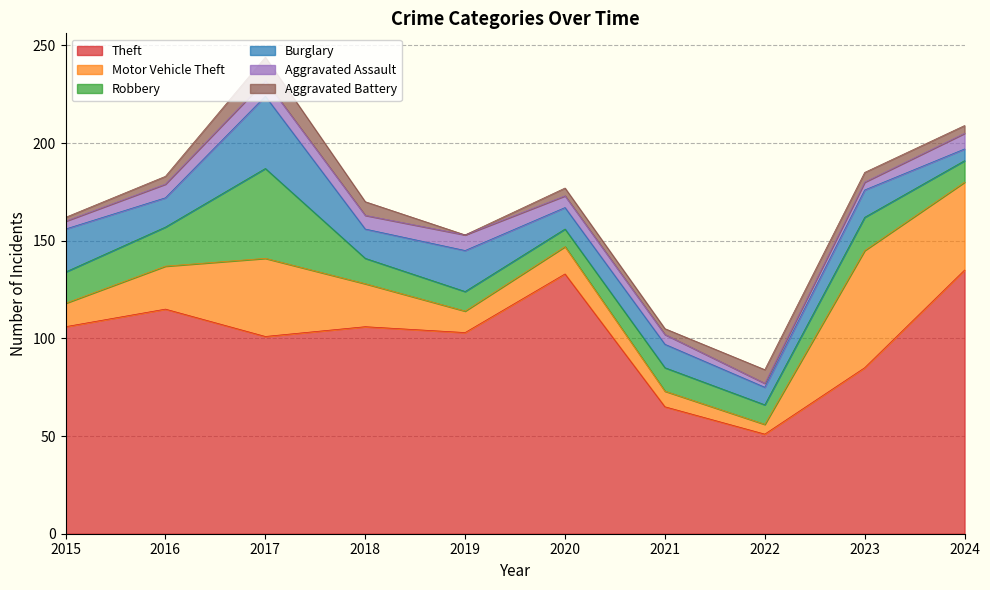

How many distinct data groups are displayed?

6